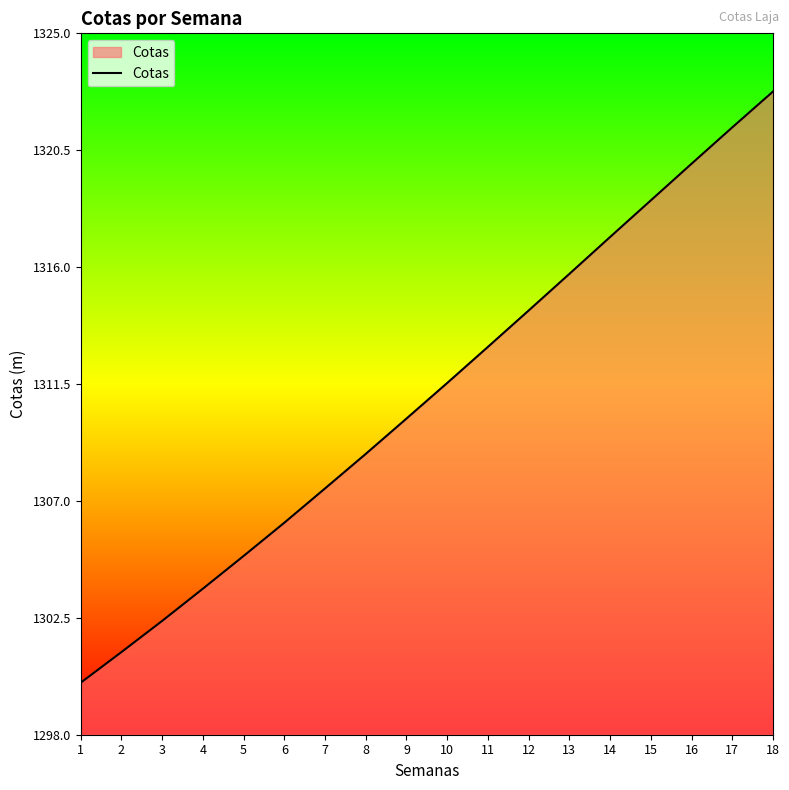

Count the number of data series in this chart.

1